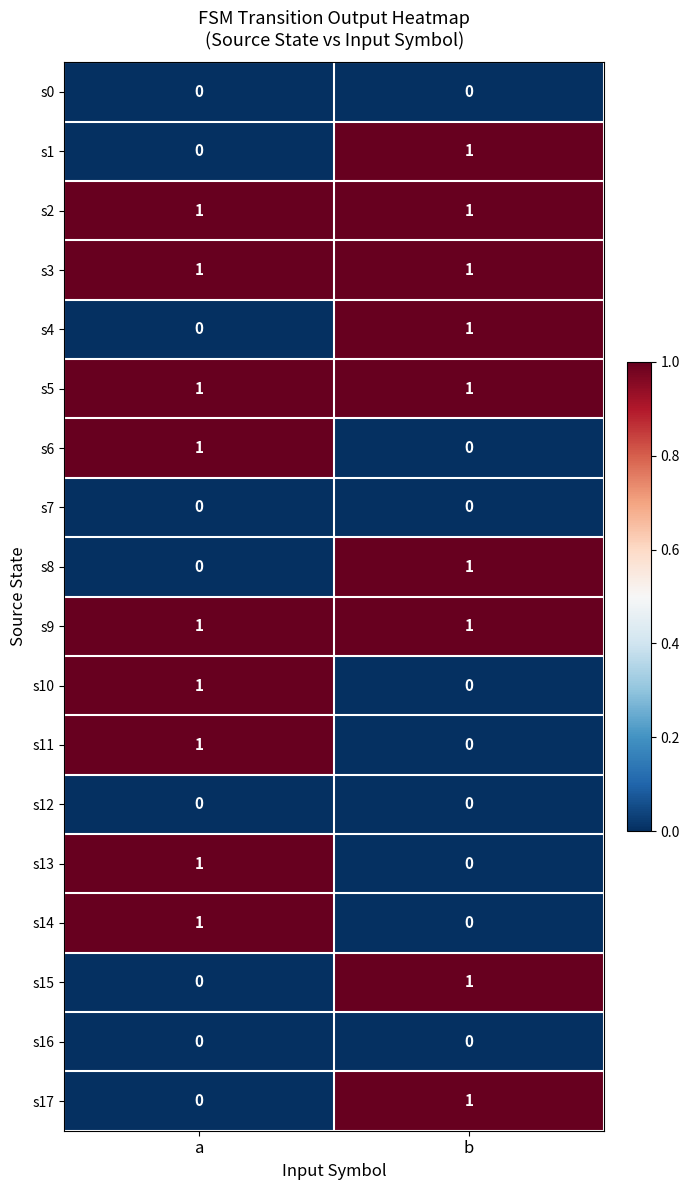

At which label is s11 closest to 0?

b